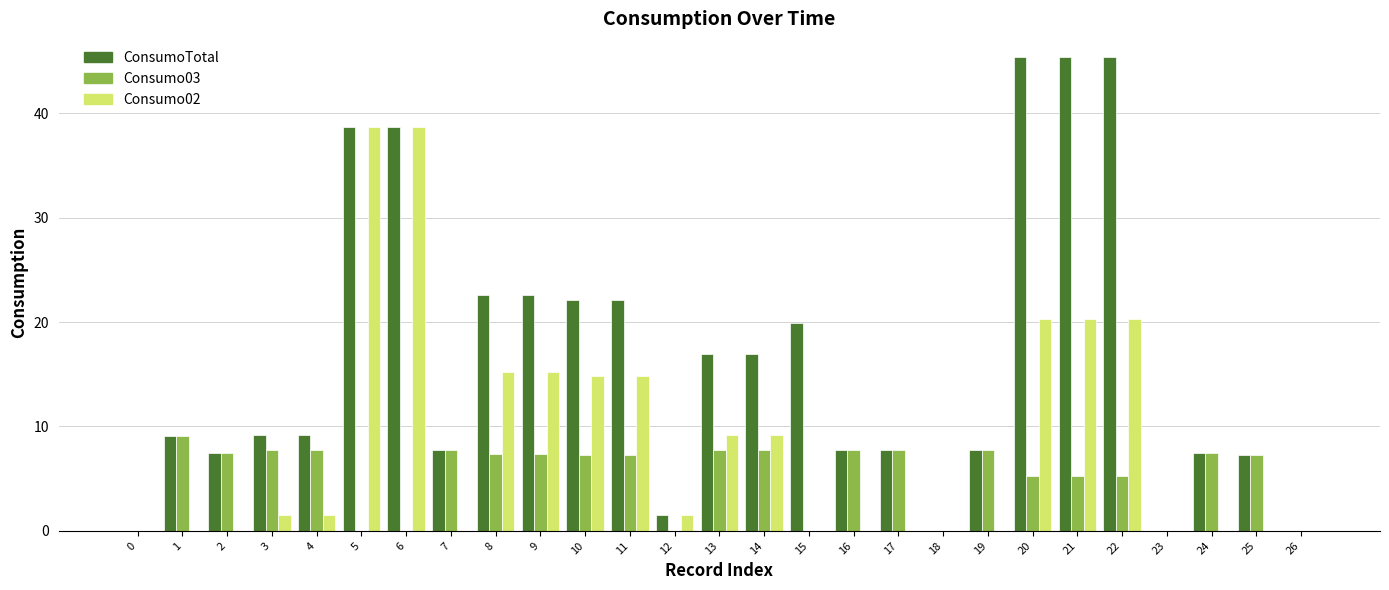

The value of Consumo02 at 13 is 14.3. True or false?

False